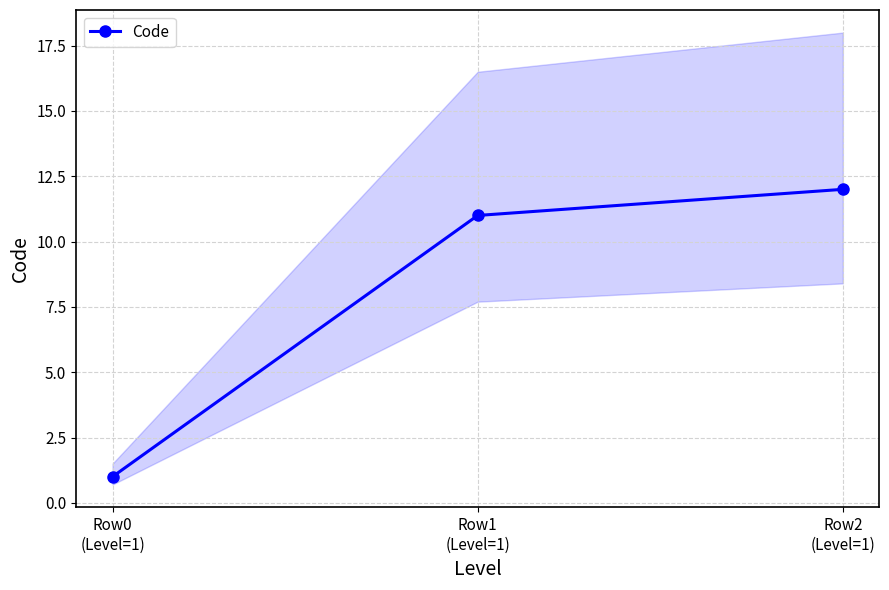

Reading left to right, extract all data points from this chart.

1	11	12